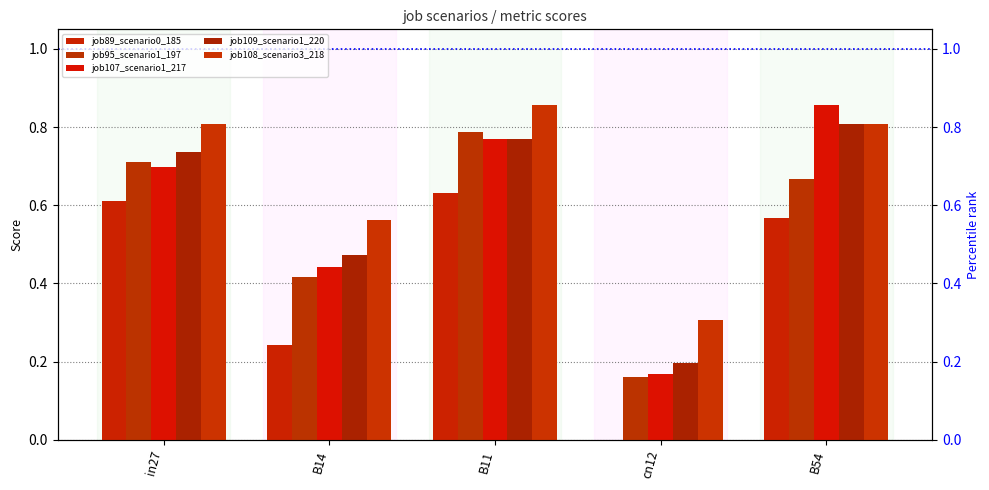

What are all the series names shown in the legend?

job89_scenario0_185, job95_scenario1_197, job107_scenario1_217, job109_scenario1_220, job108_scenario3_218